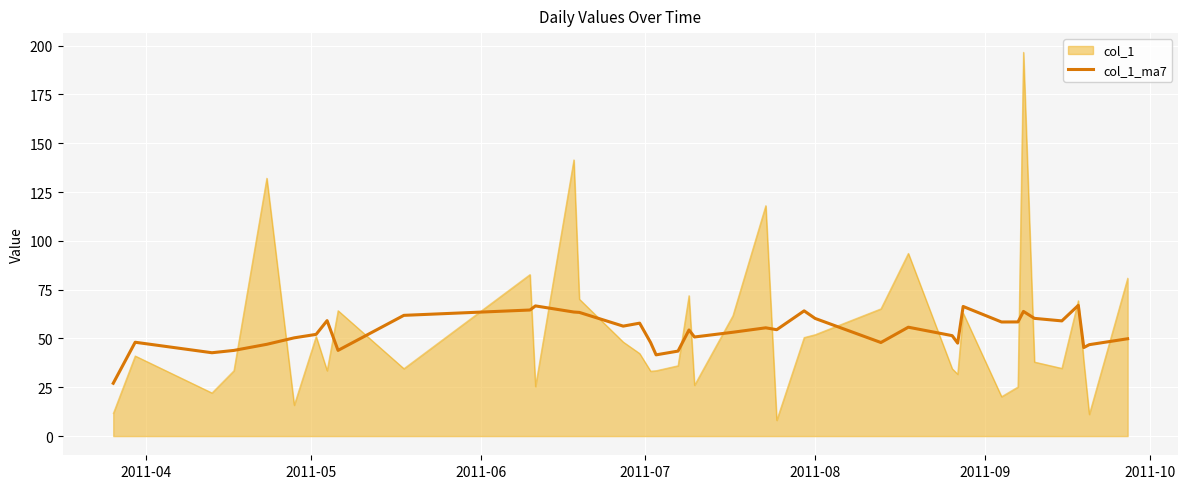

Which series has the widest spread of values?

col_1